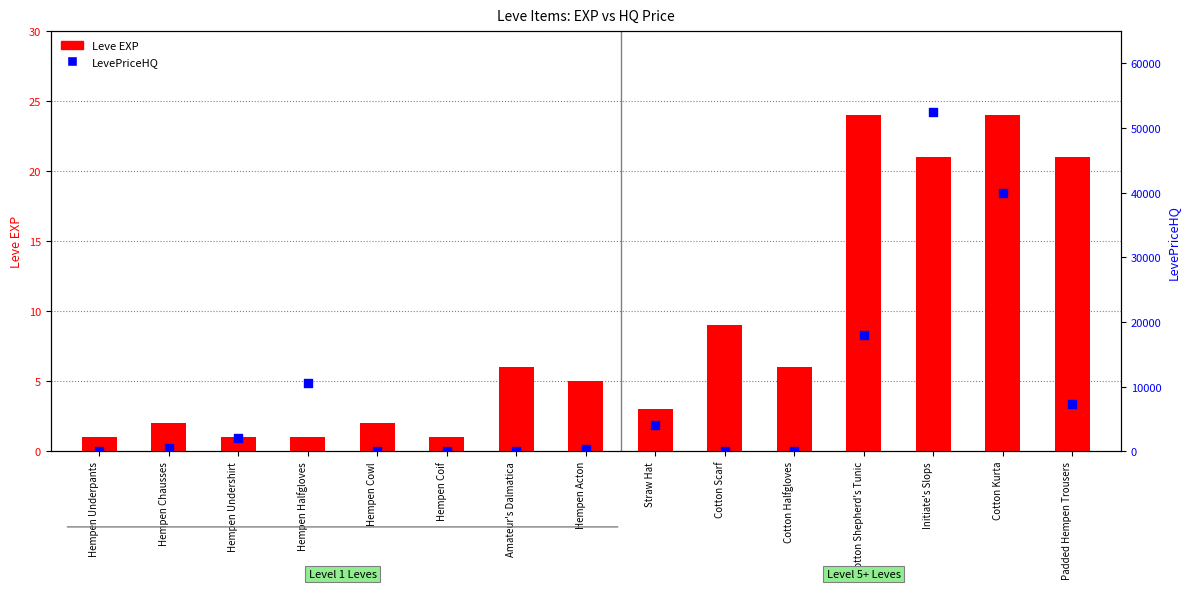

What is the total value across all series at Amateur's Dalmatica?

6.0